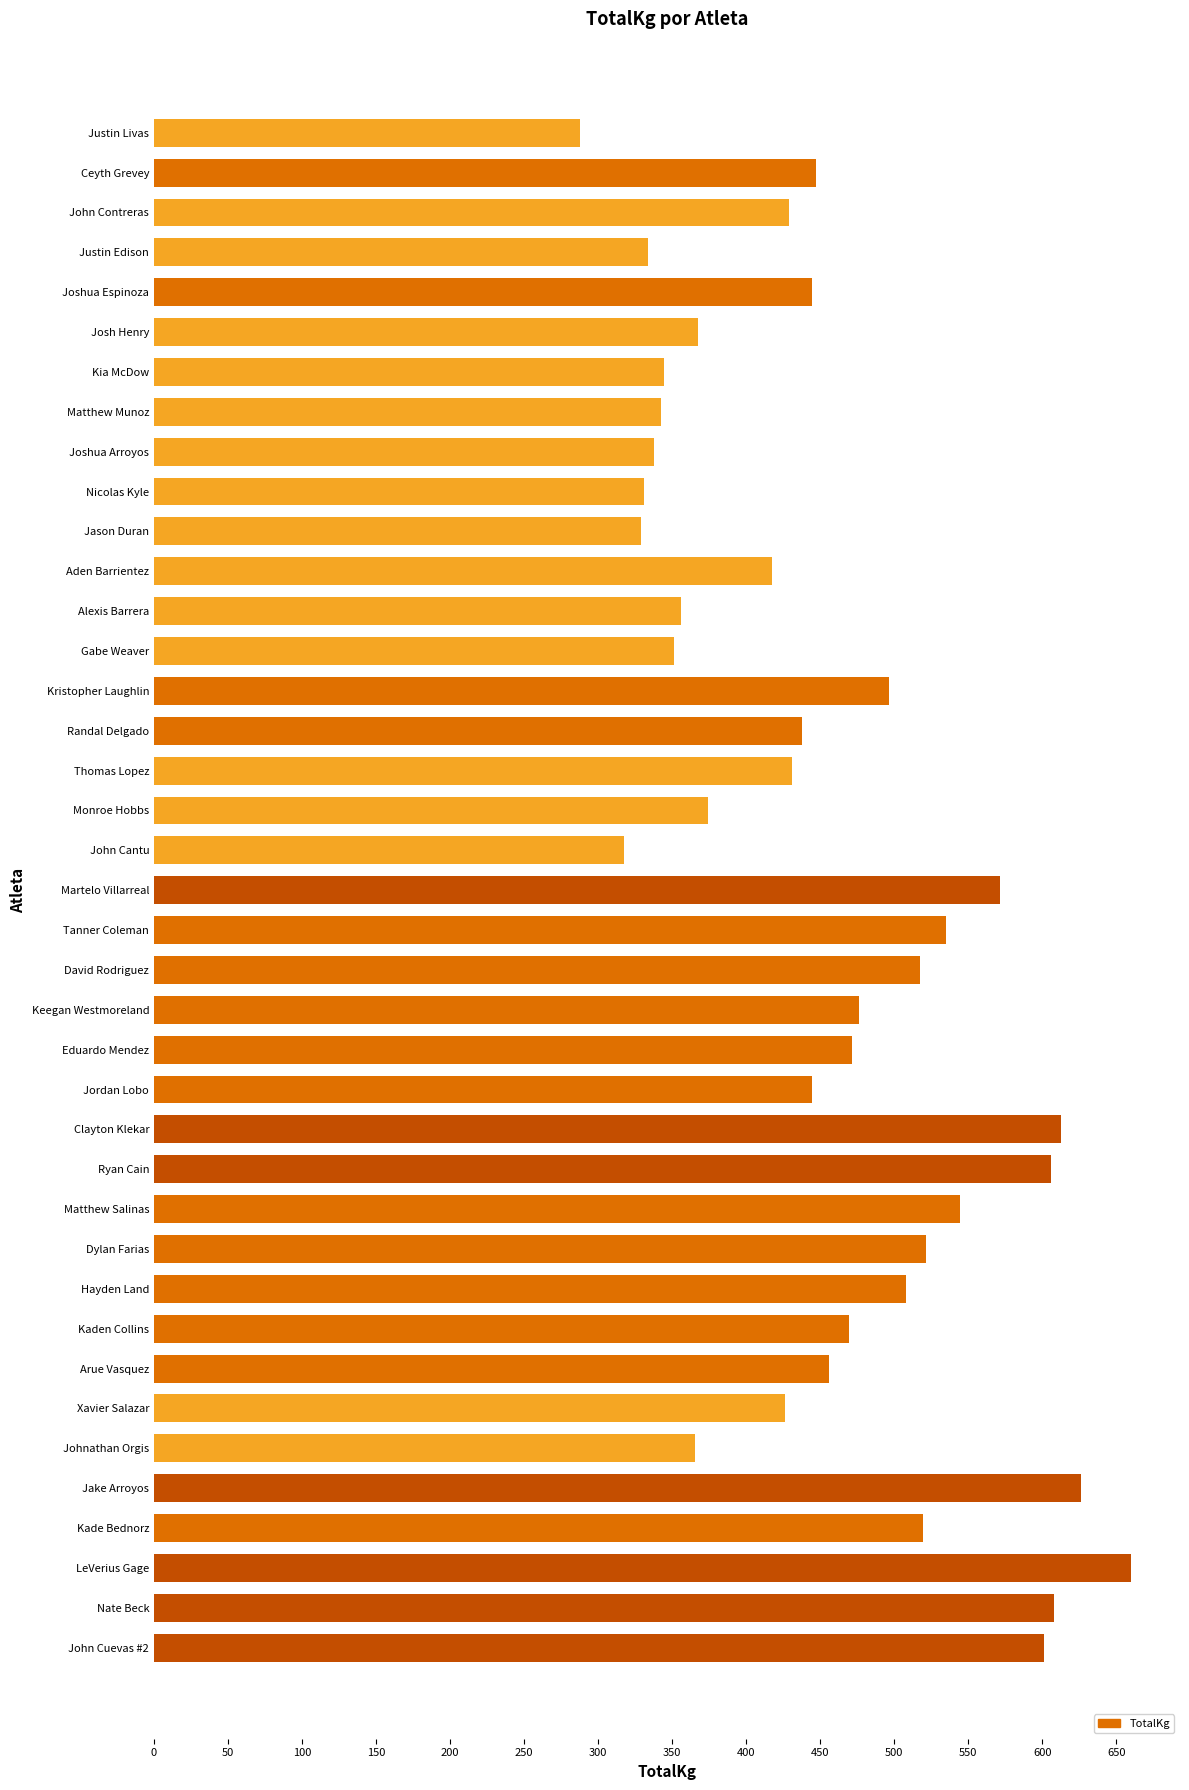

What is the change in value from Monroe Hobbs to Matthew Salinas?

+170.1